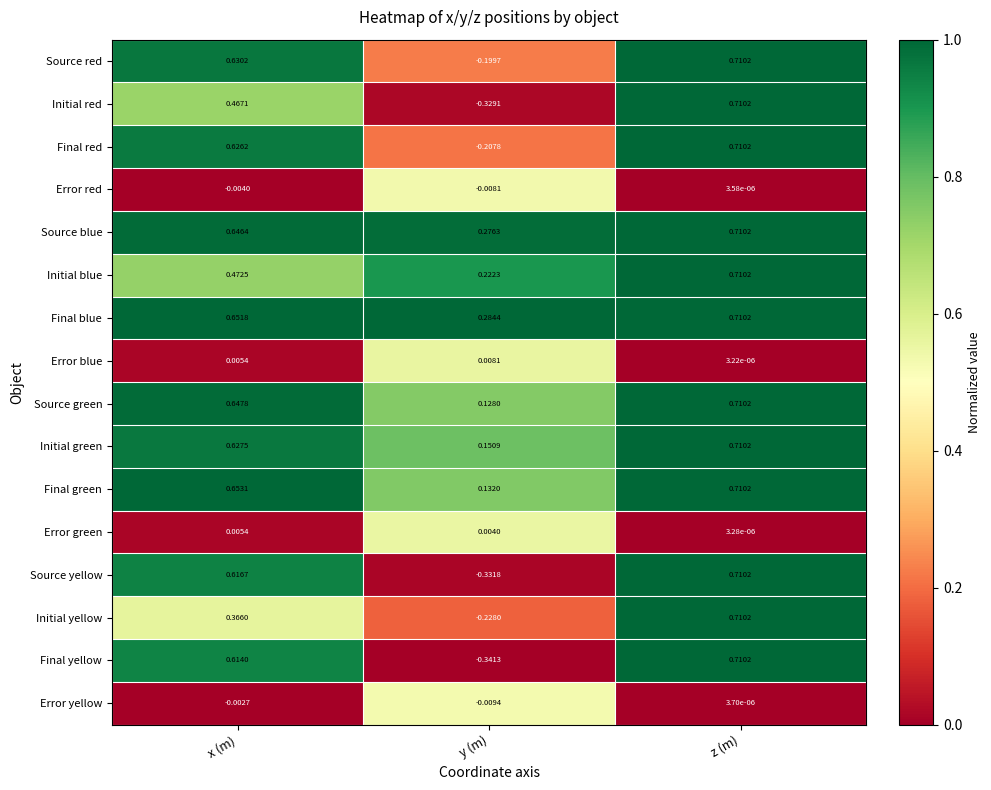

Between x (m) and z (m), which series saw the biggest shift?

Initial yellow